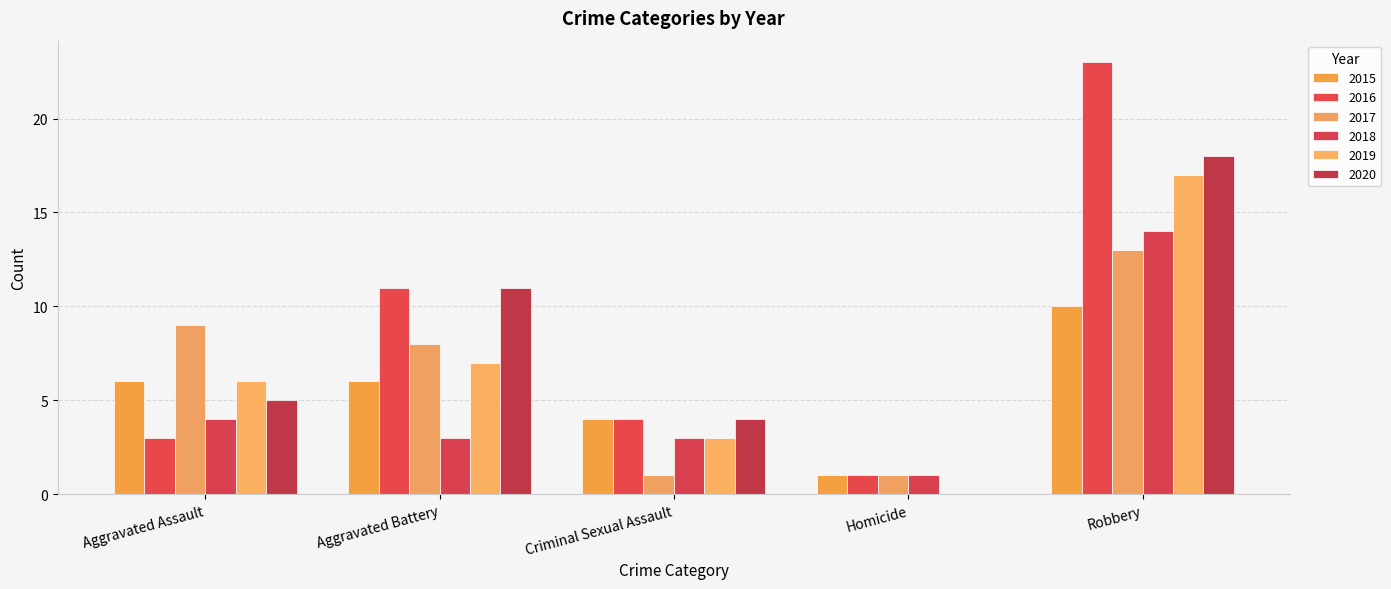

Is it true that 2016 equals 23 at Robbery?

True